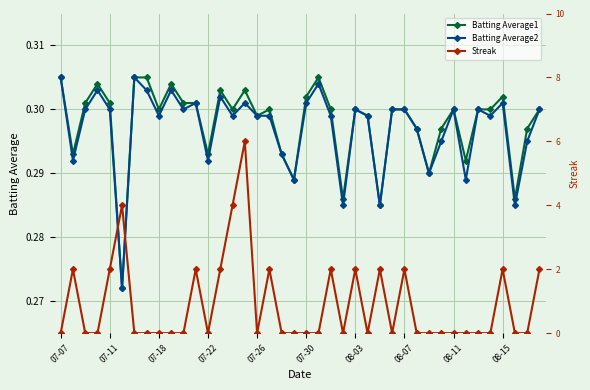

What is the difference between the maximum and minimum values in the Streak series?

6.0